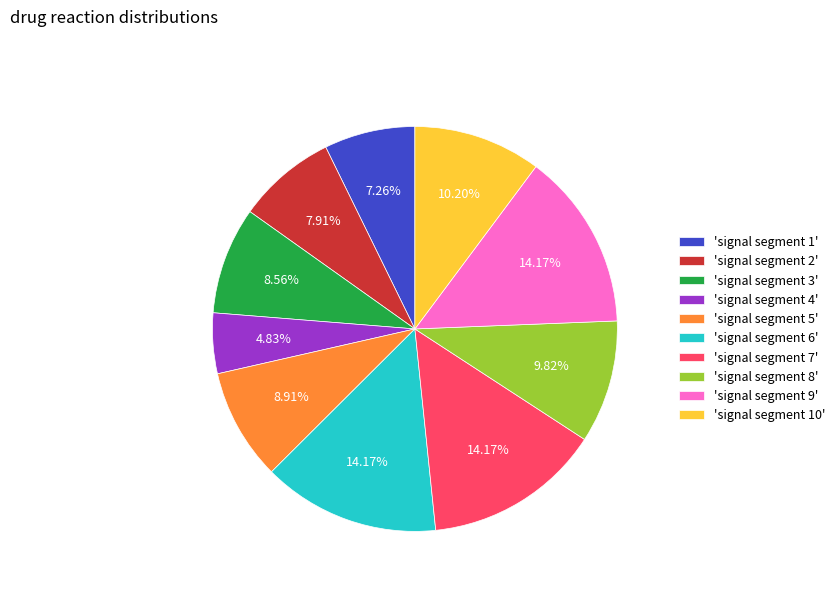

How many slices are in this pie chart?

10